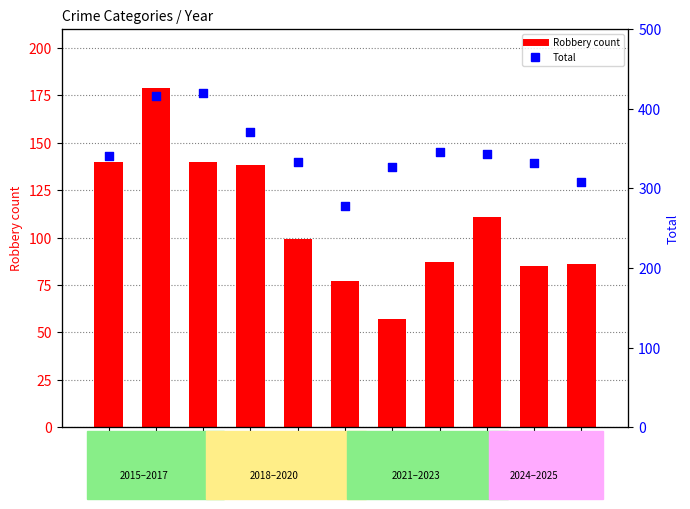

Which series has the widest spread of Y values?

Total